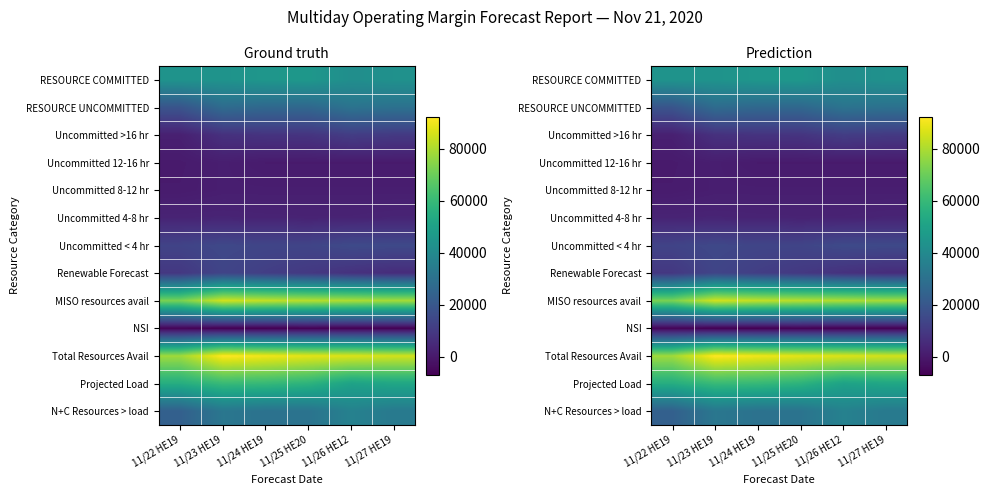

What is the minimum value shown in the chart?

-6874.0